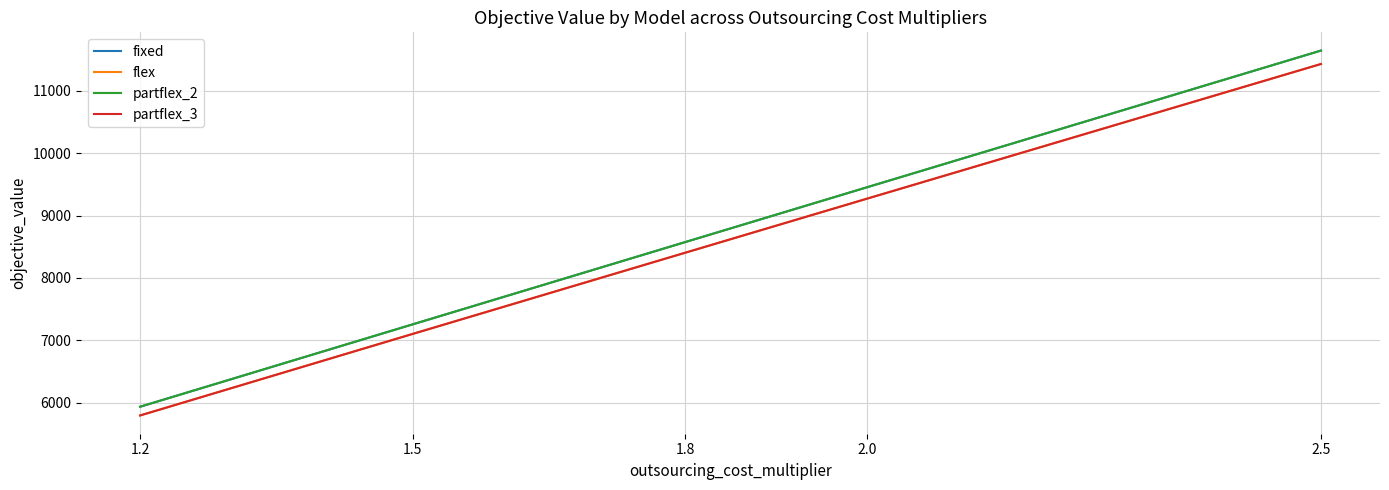

At 1.5, list the series in order from largest to smallest.

fixed, partflex_2, flex, partflex_3